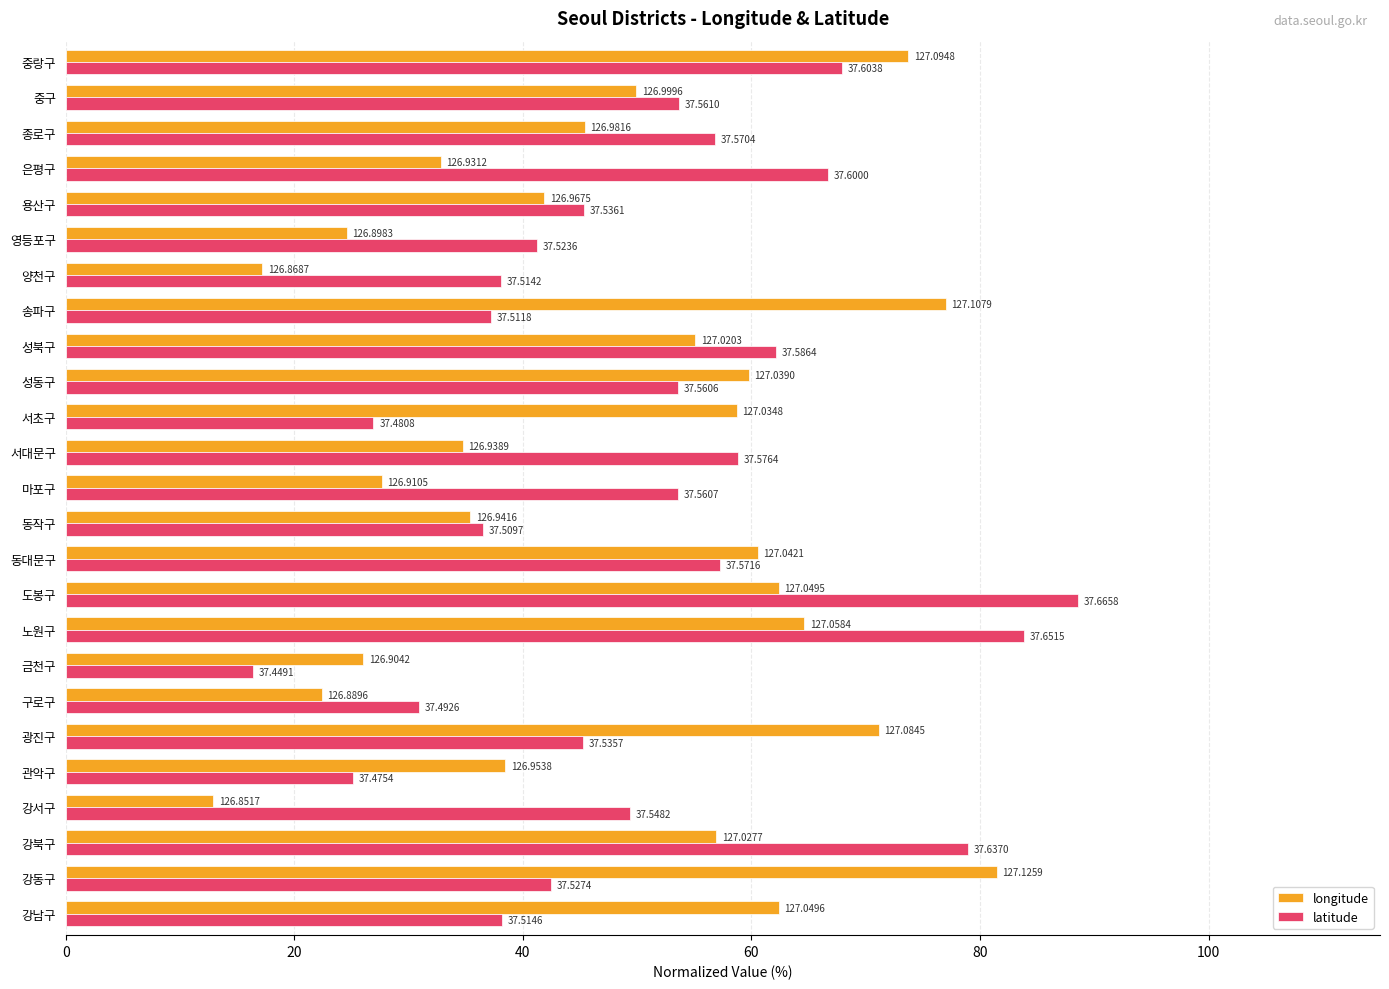

What are all the series names shown in the legend?

longitude, latitude